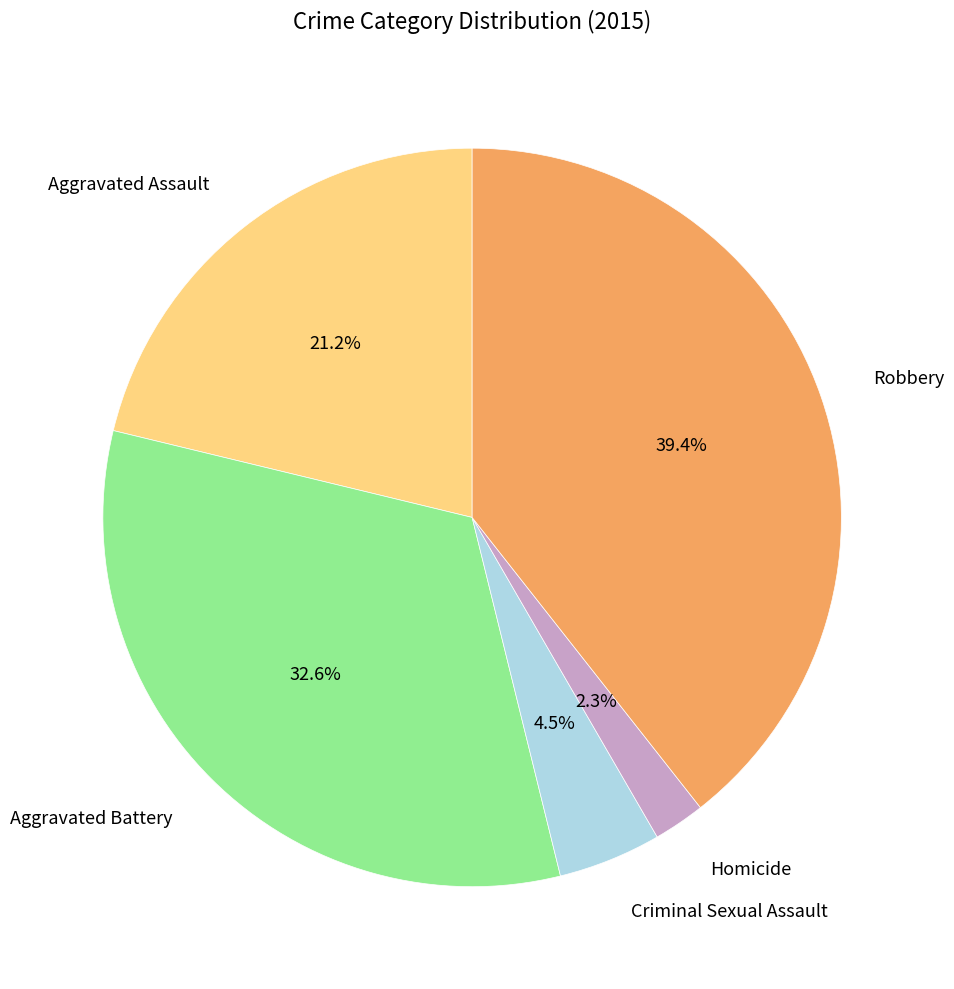

What portion of the pie excludes Homicide?

97.7%